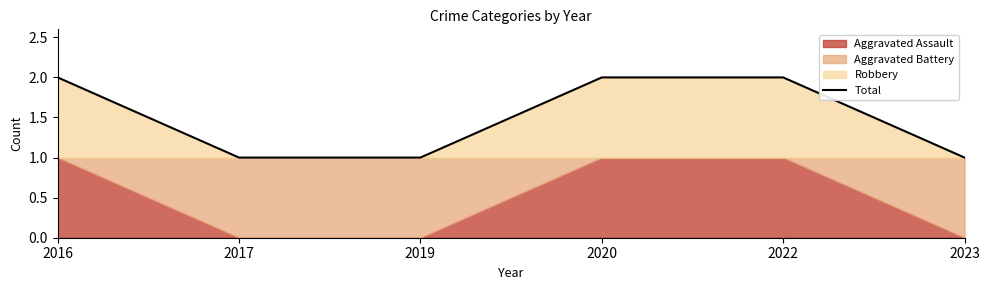

Reading left to right, extract all data points from this chart.

2	1	1	2	2	1